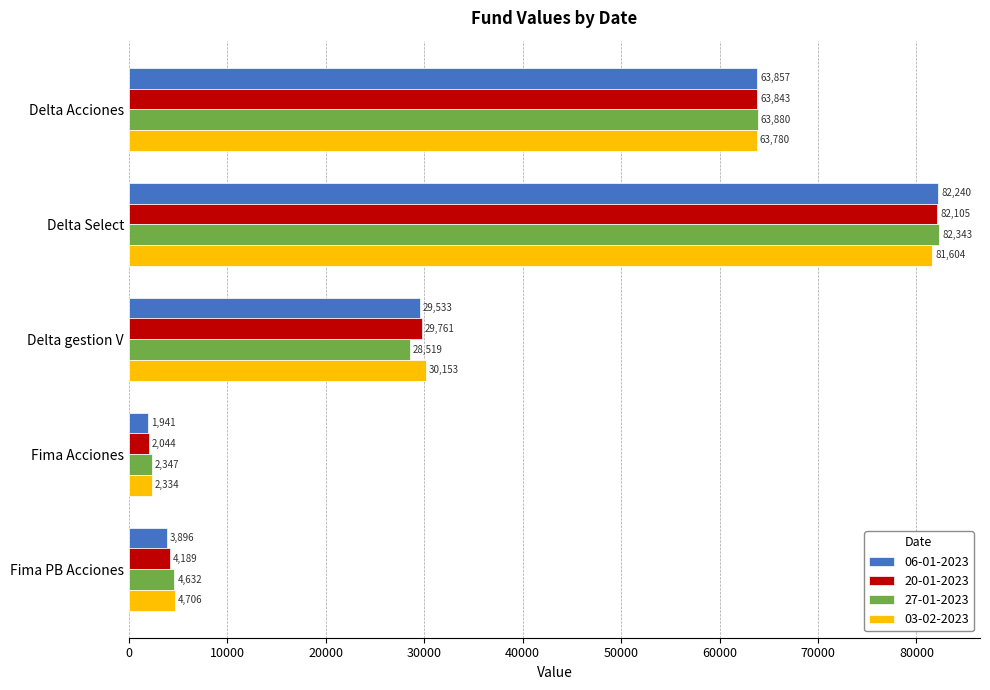

At which label does 03-02-2023 reach its peak?

Delta Select